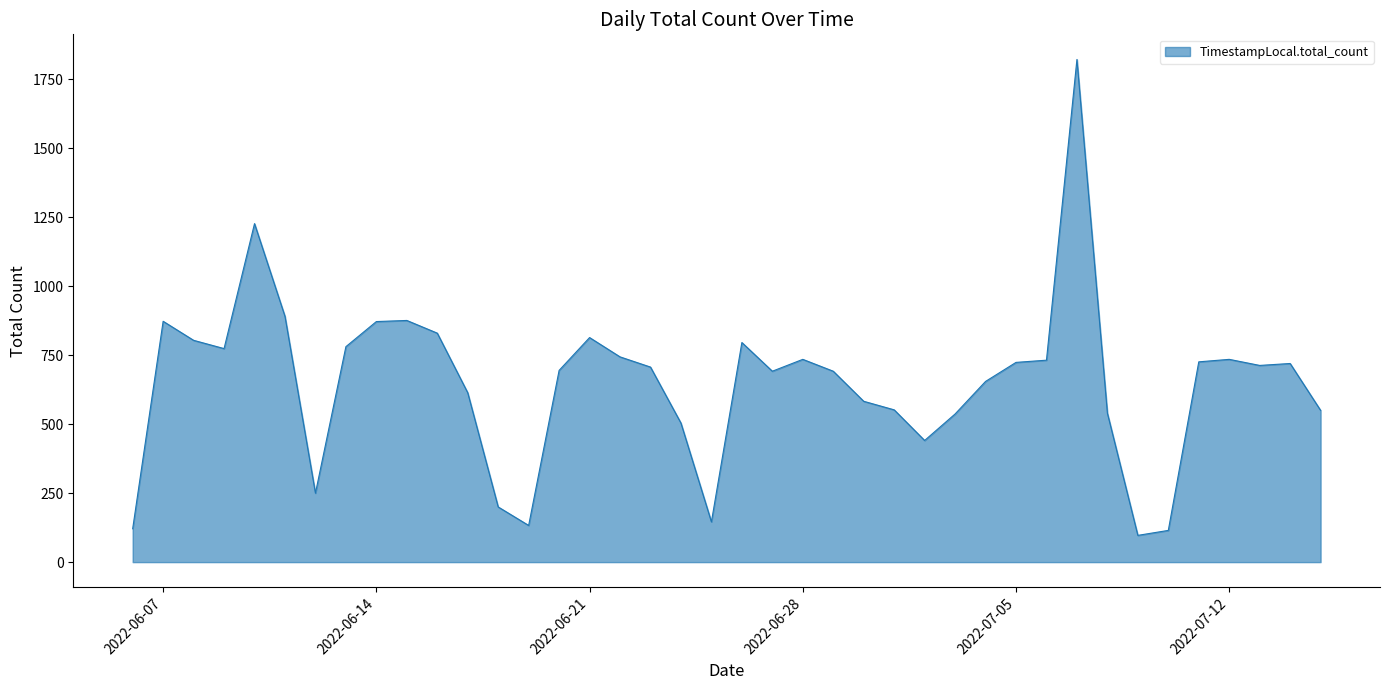

What is the maximum value shown in the chart?

1822